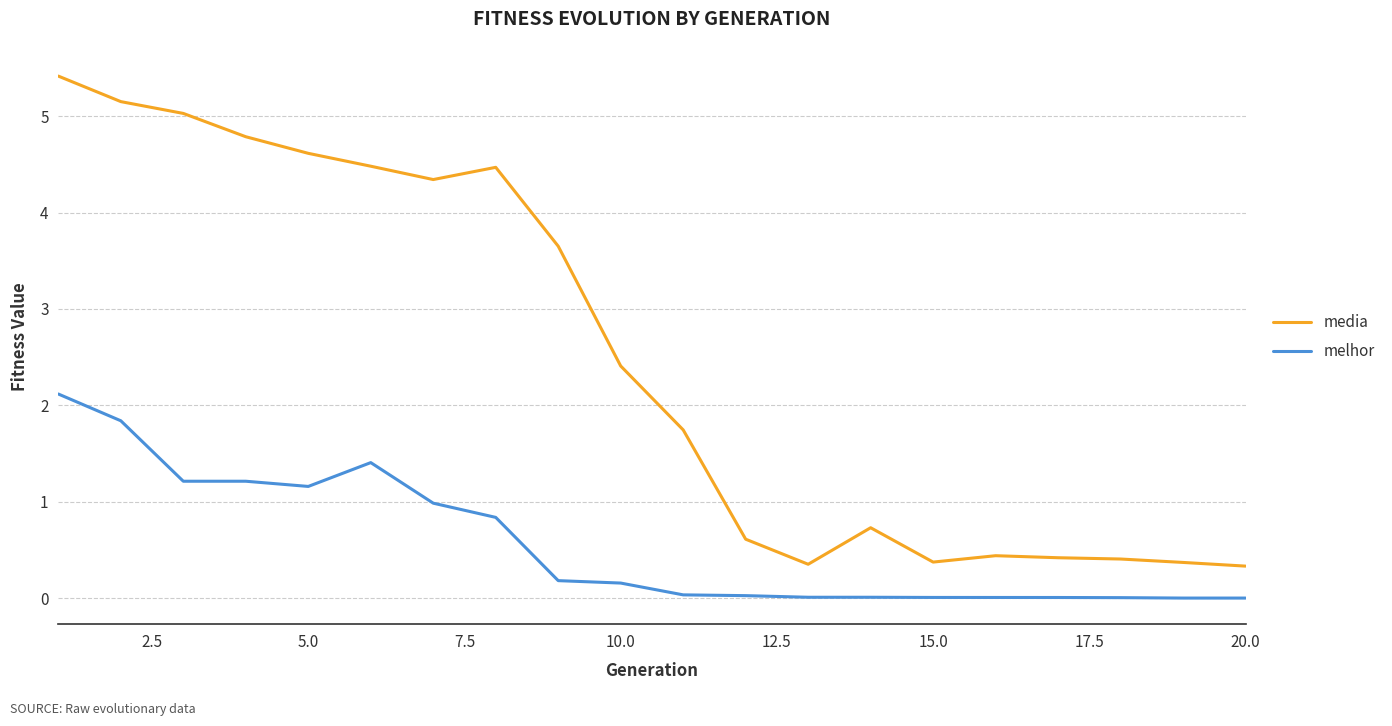

What is the maximum value for media?

5.4